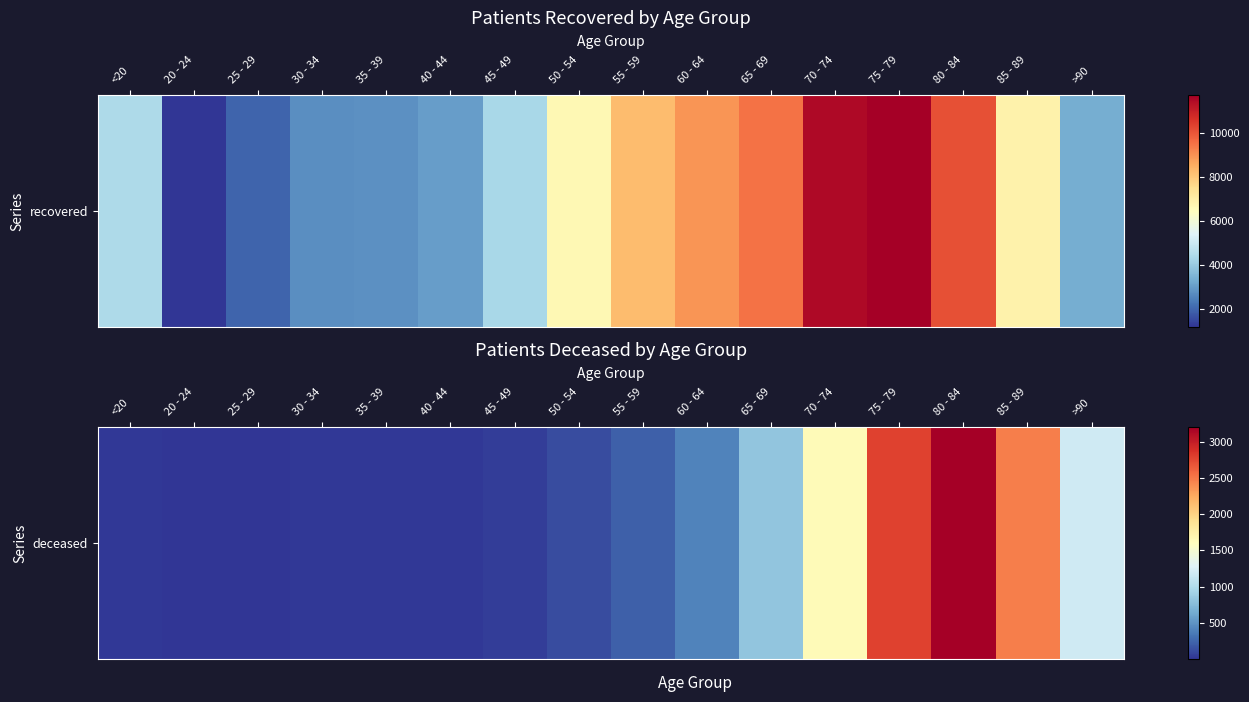

Is it true that the value at 20 - 24 is 1?

False